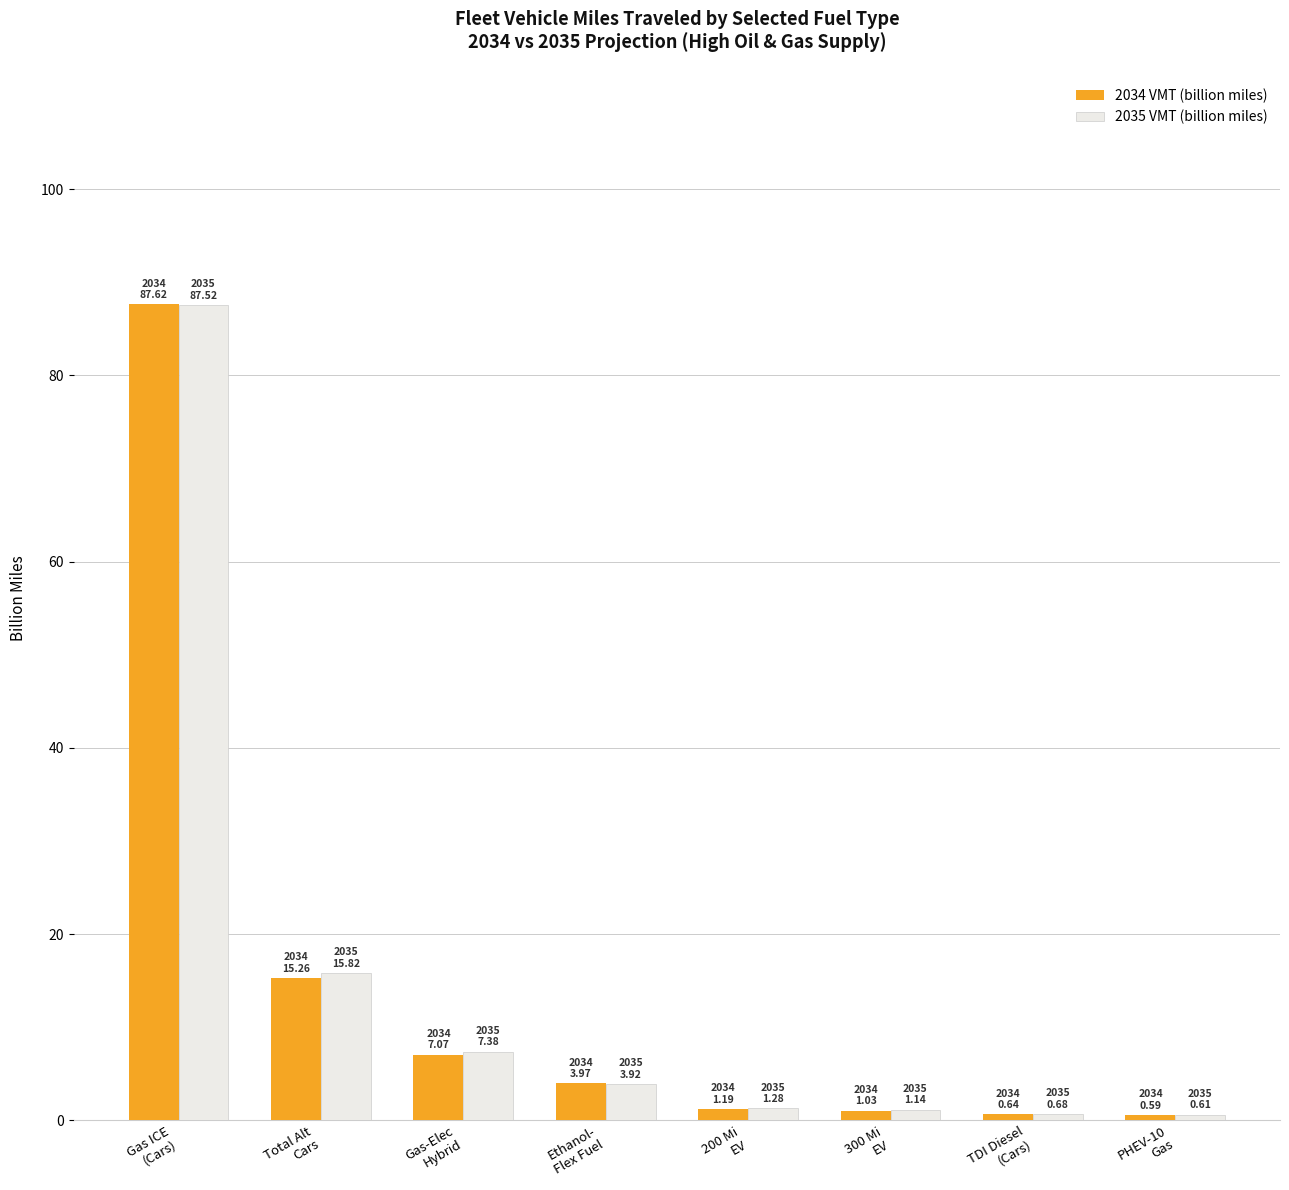

What is the label of the 6th bar from the right?

Gas-Elec
Hybrid